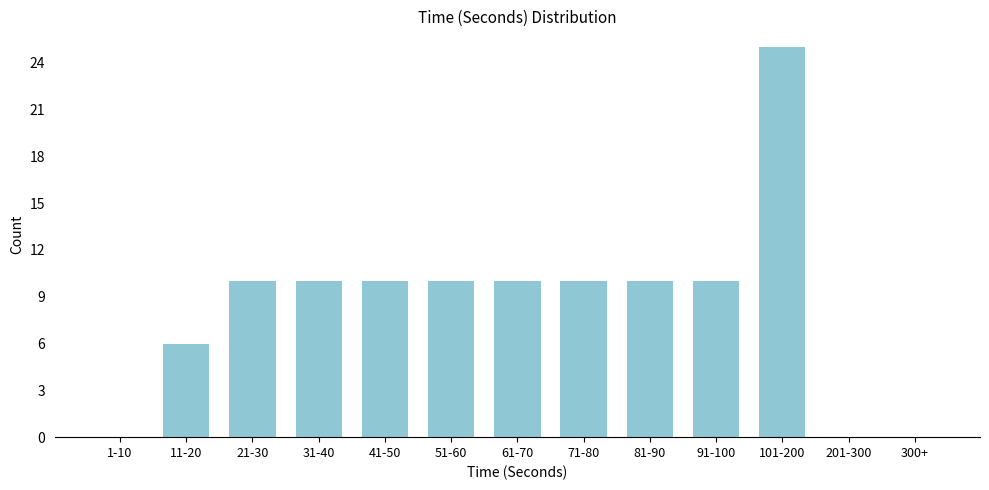

Reading left to right, extract all data points from this chart.

1-10=0	11-20=6	21-30=10	31-40=10	41-50=10	51-60=10	61-70=10	71-80=10	81-90=10	91-100=10	101-200=25	201-300=0	300+=0